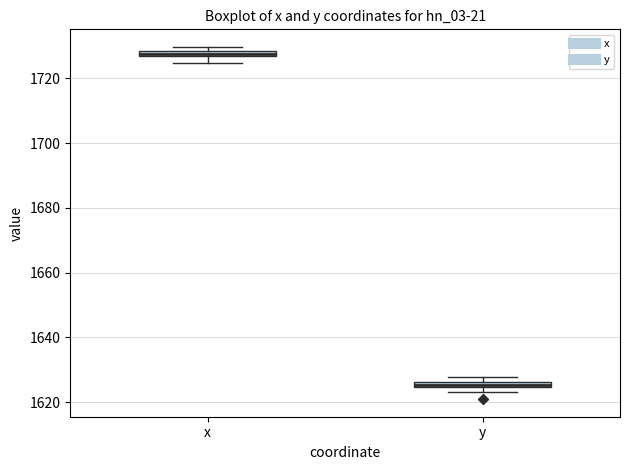

Where is the upper edge of the box for y on the y-axis? The values are not printed on the chart, so give them approximately, as read against the axis.

1626